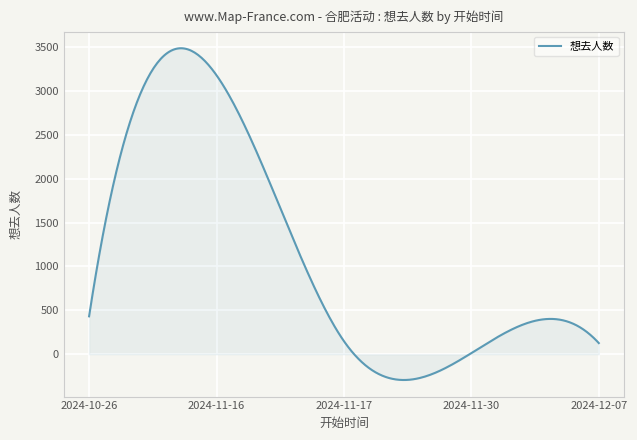

How many lines are shown in the chart?

1